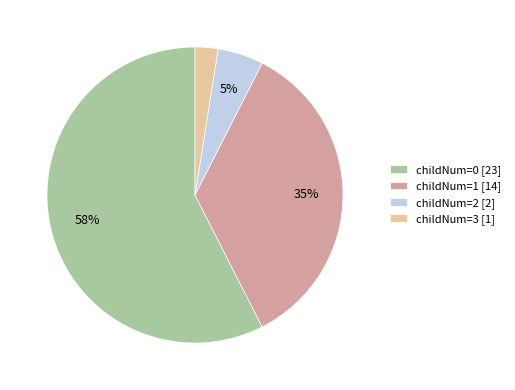

Combined, do childNum=0 [23] and childNum=1 [14] account for over 50%?

Yes